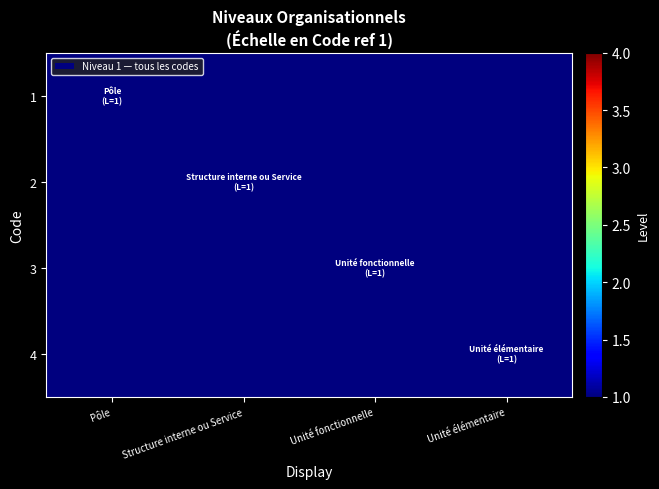

Which label corresponds to the largest value in the chart?

Pôle